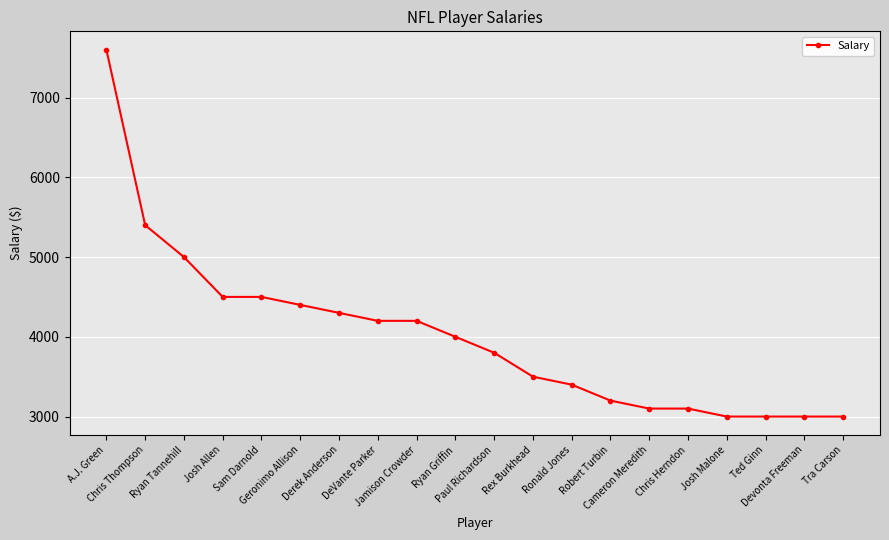

What position from the left is Chris Herndon?

16